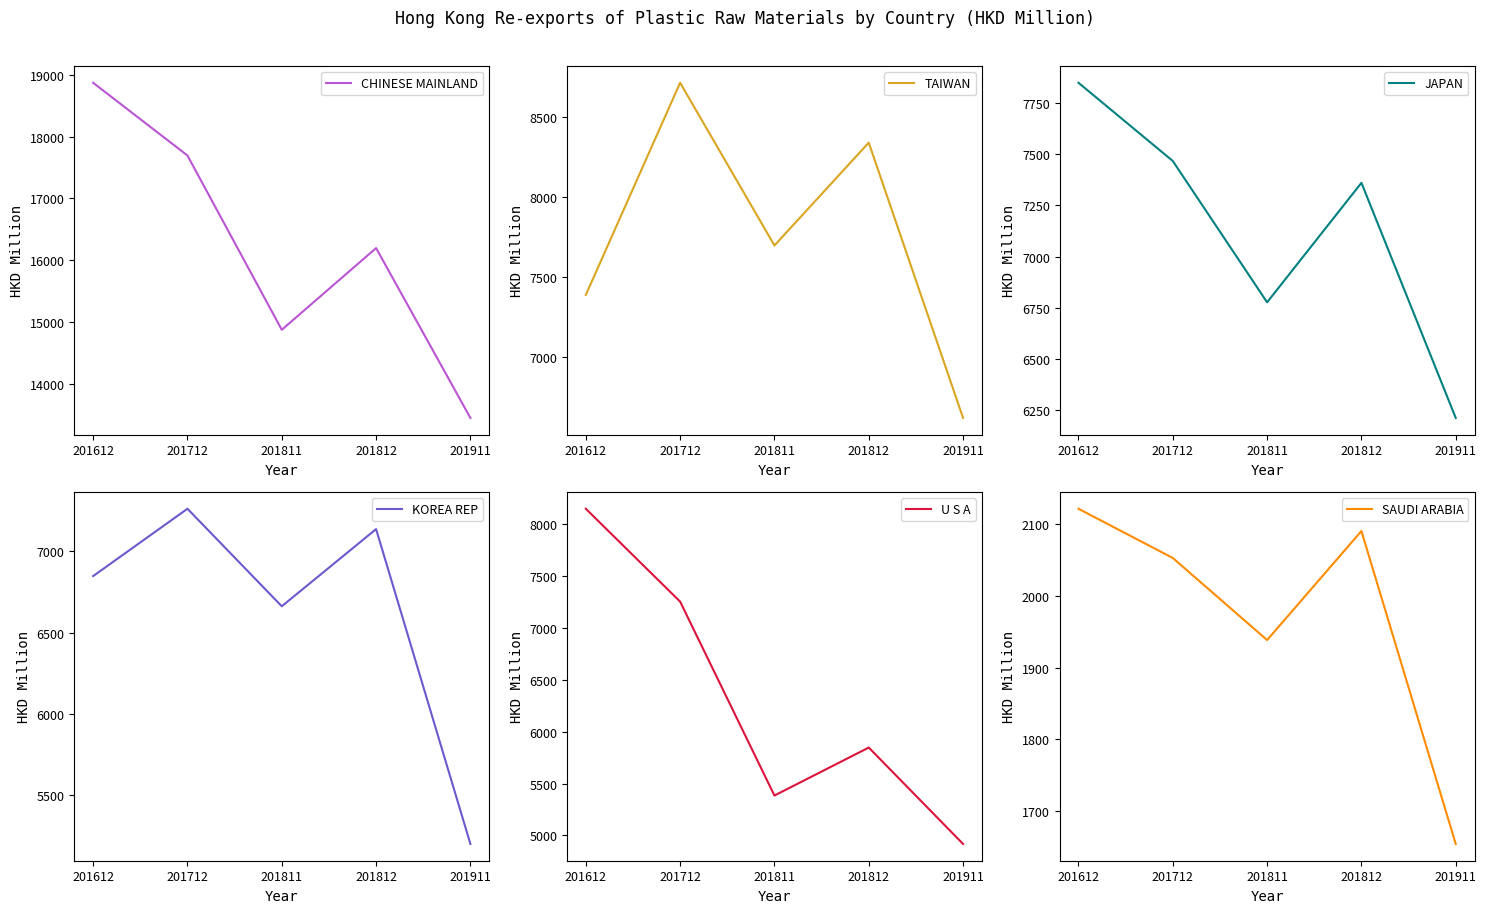

Which label corresponds to the largest value in the chart?

201612